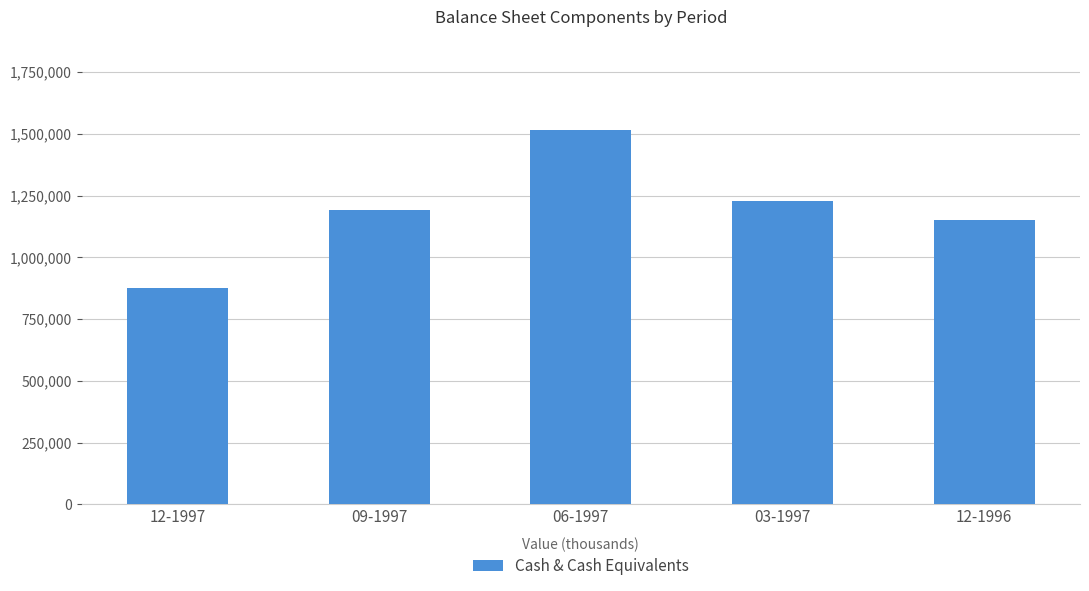

Which category has the highest value across all series?

06-1997